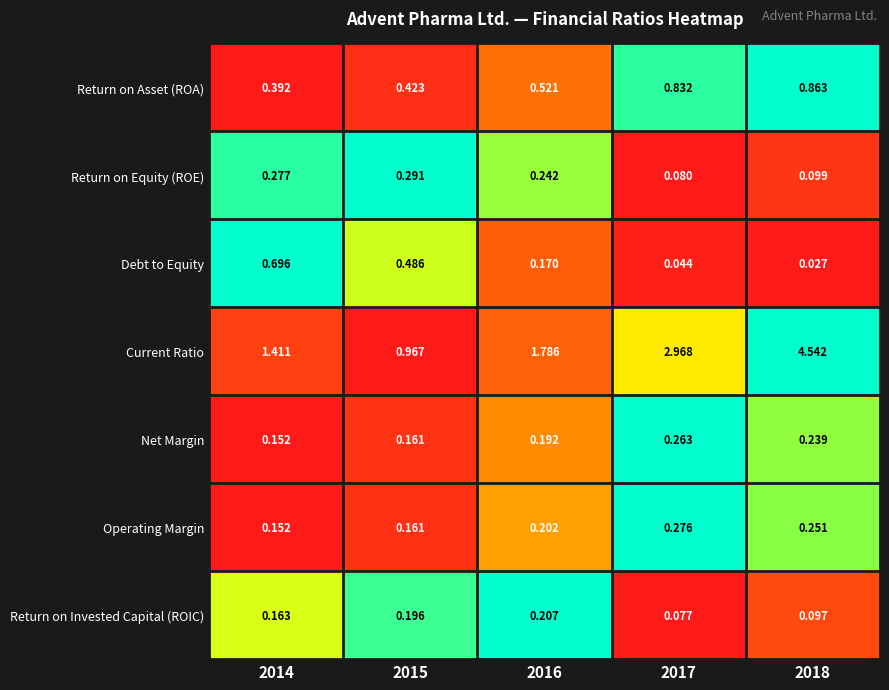

At how many categories does at least one series exceed 0?

5